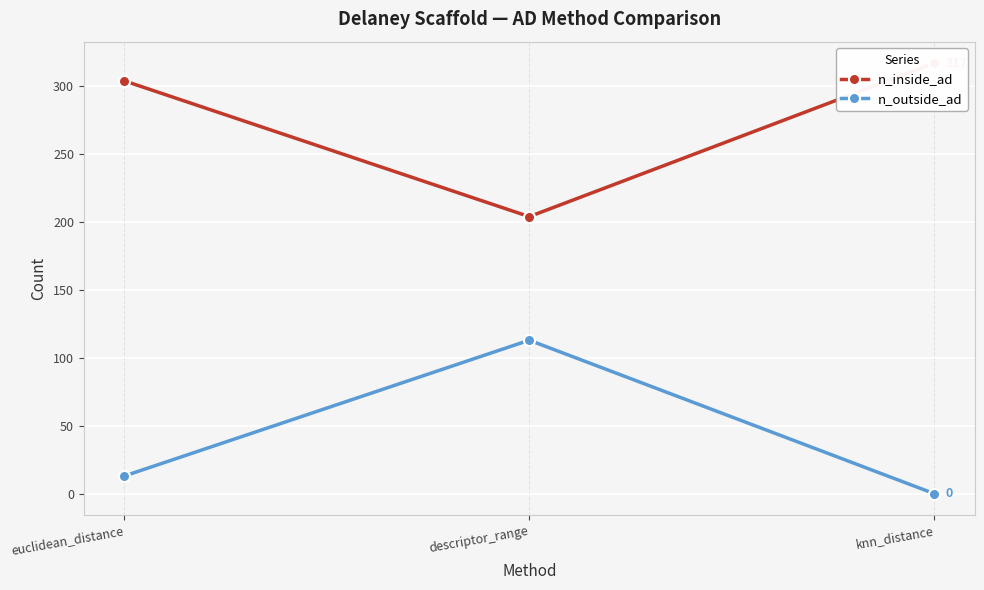

How many n_inside_ad values are between 204 and 317?

3